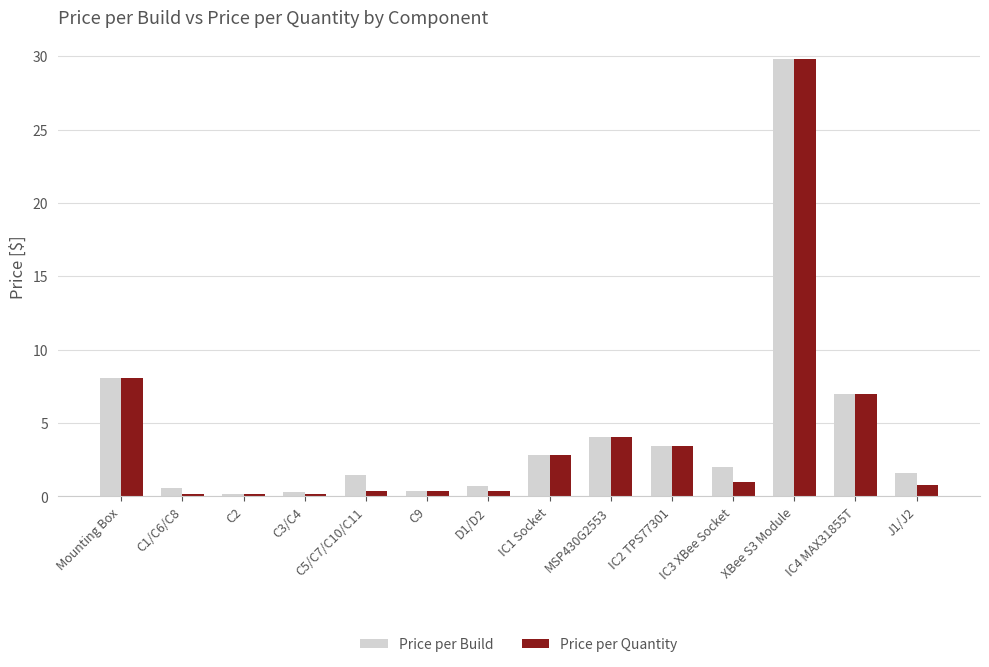

Are the bars grouped side by side (vs. stacked)?

Yes